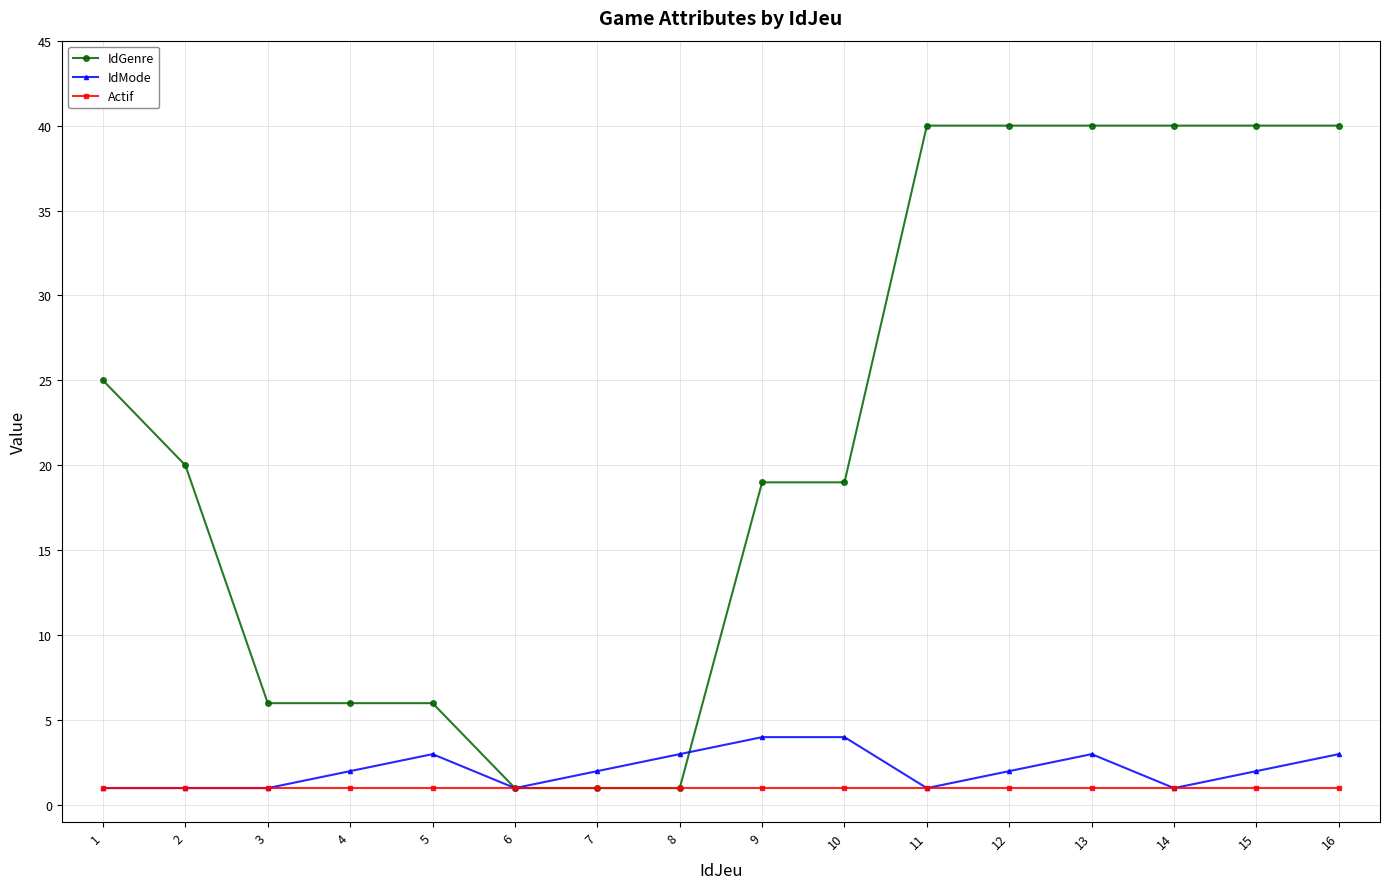

How many data points in IdGenre are less than 20?

8